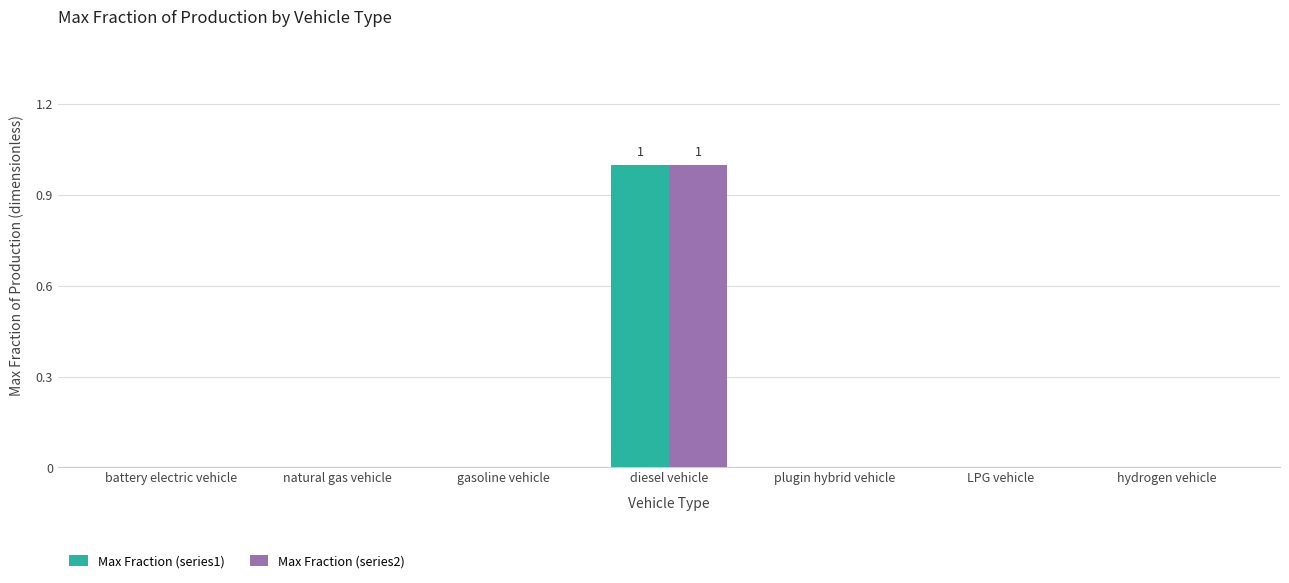

Are the bars horizontal?

No